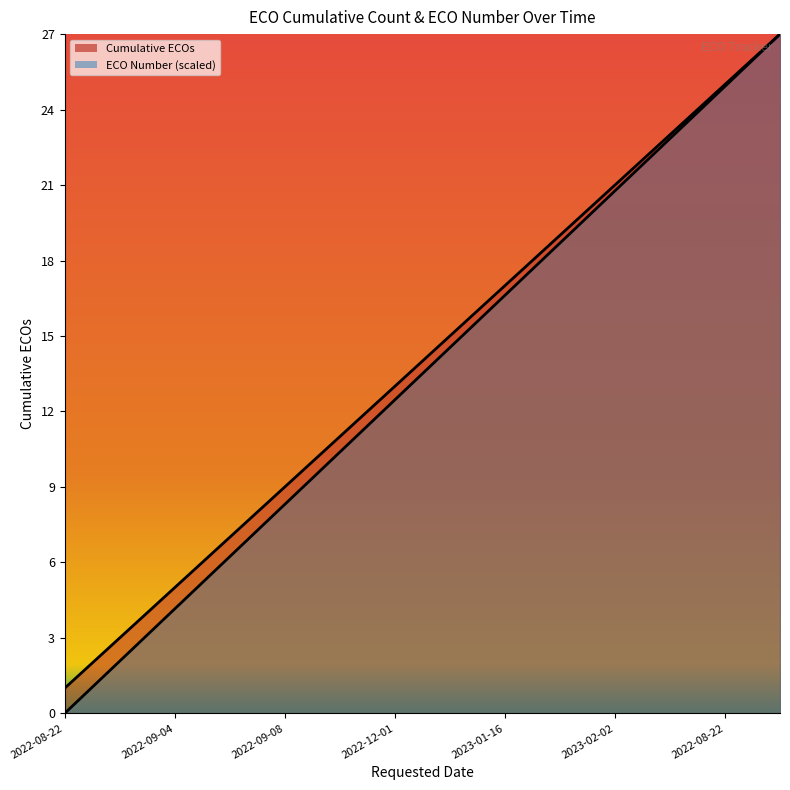

True or false: Cumulative ECOs and ECO Number cross at least once.

False